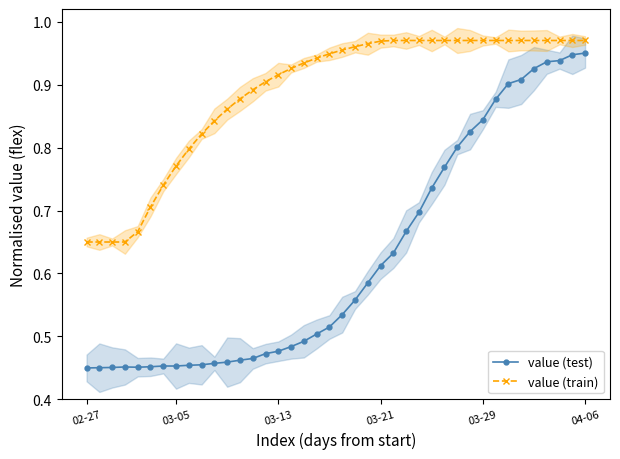

At which label does value (train) reach its minimum?

02-27